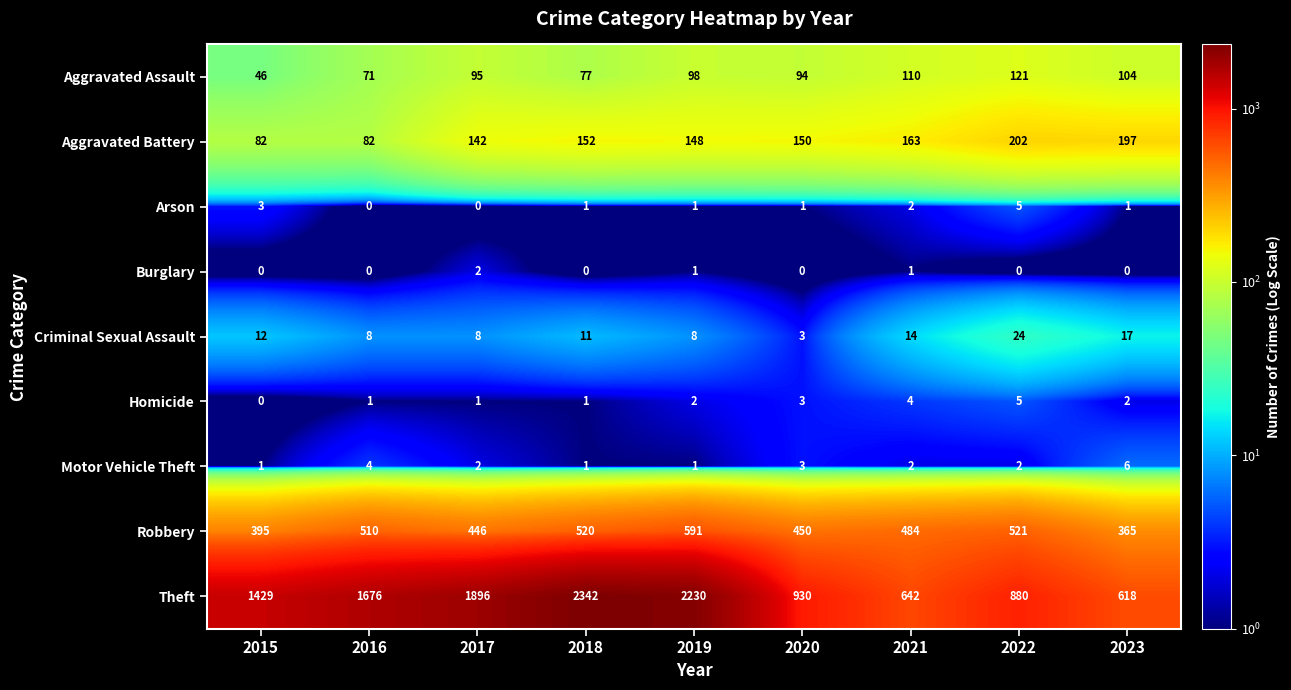

At which category is the sum across all series the highest?

2018